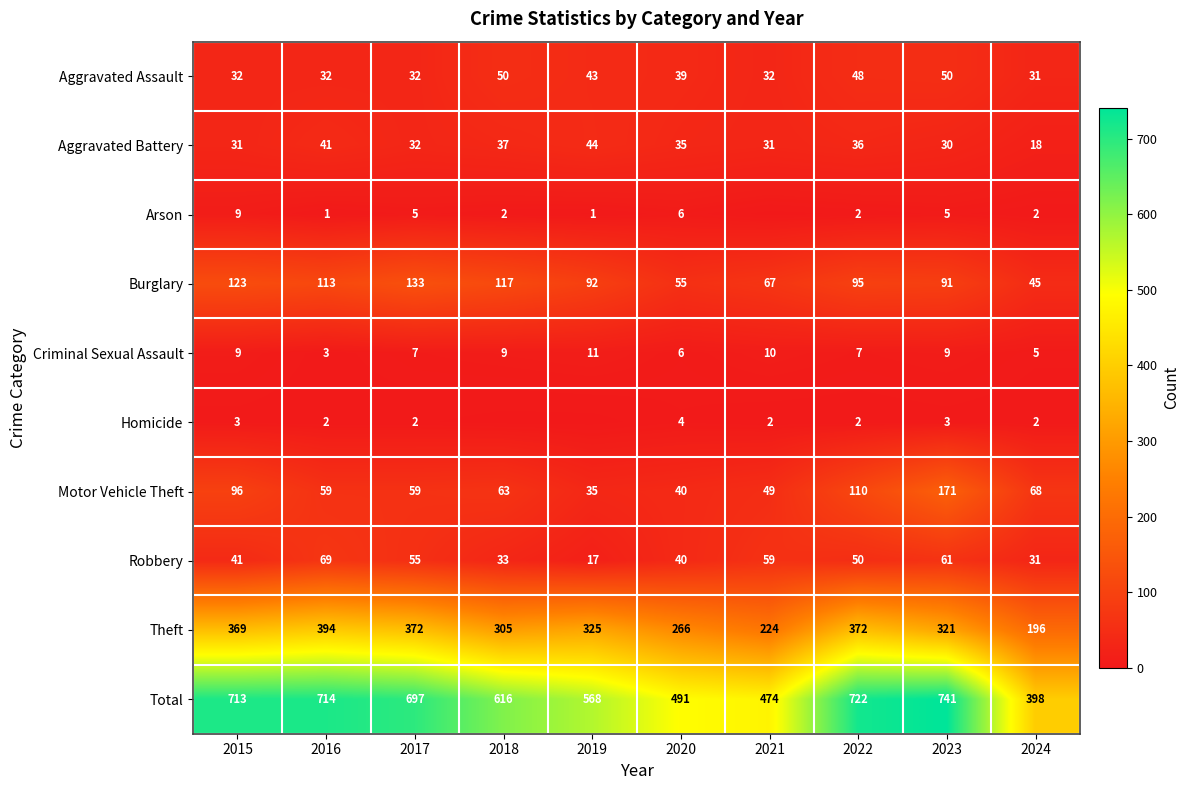

How many distinct data groups are displayed?

10